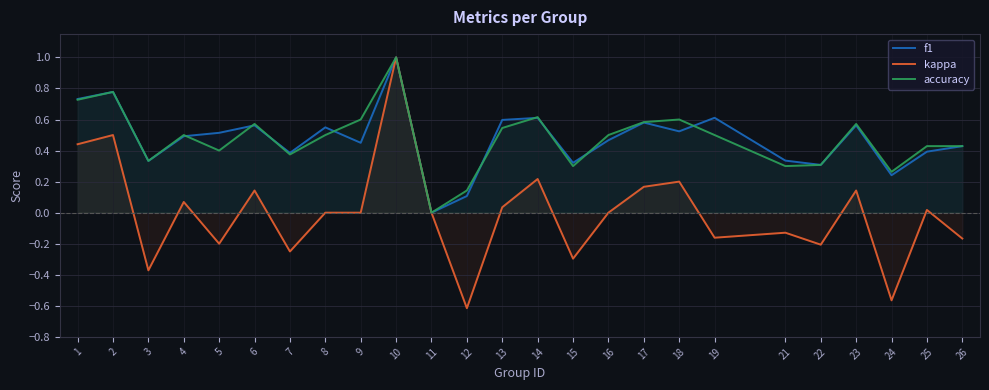

What are all the series names shown in the legend?

f1, kappa, accuracy